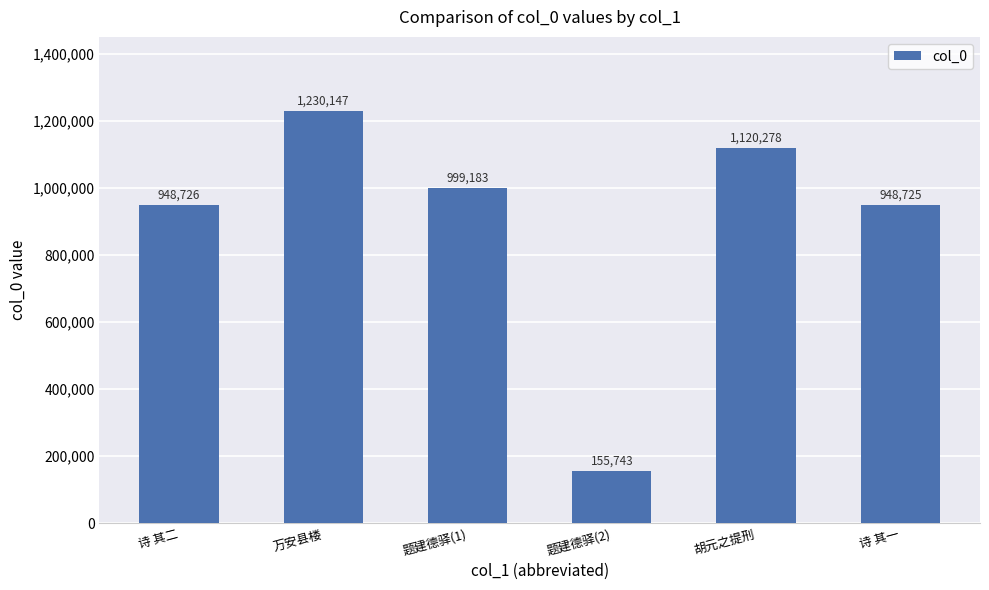

What is the value of the 1st bar from the left?

948726